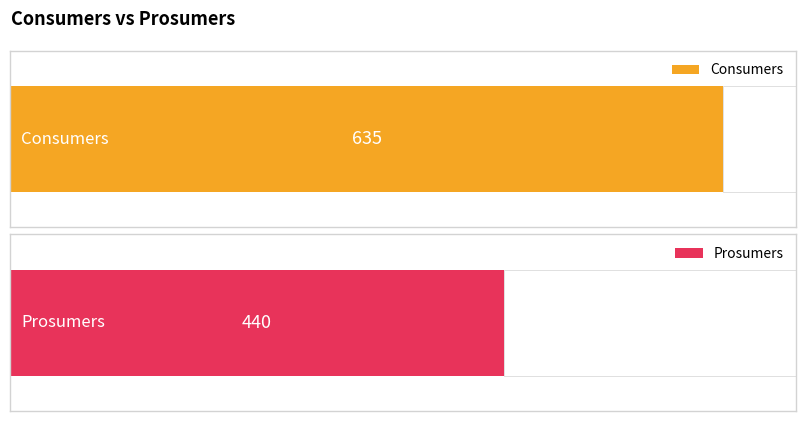

What is the average value of the Prosumers series?

440